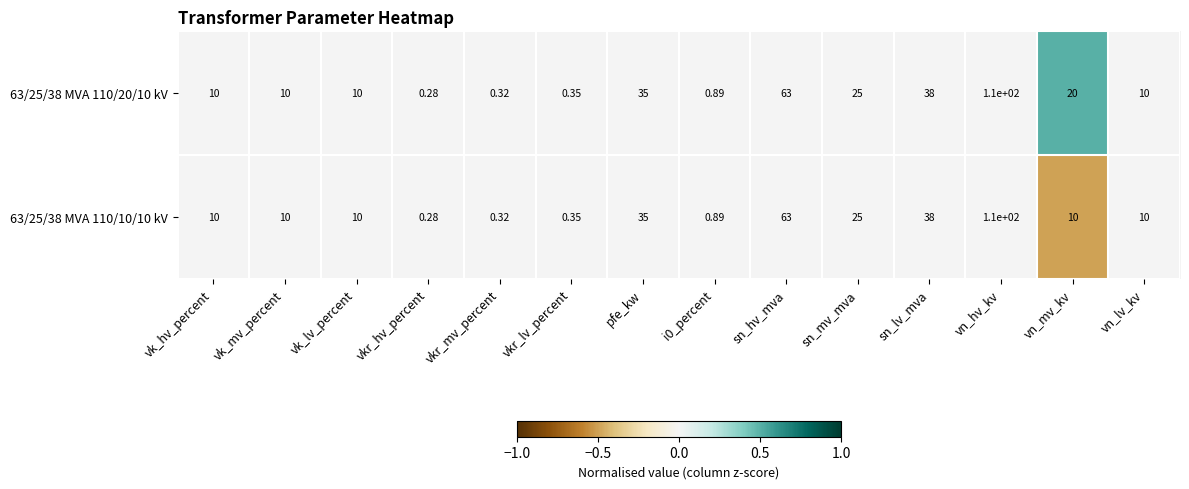

Is the value of 63/25/38 MVA 110/20/10 kV at vn_mv_kv greater than the value of 63/25/38 MVA 110/10/10 kV at vk_mv_percent?

Yes